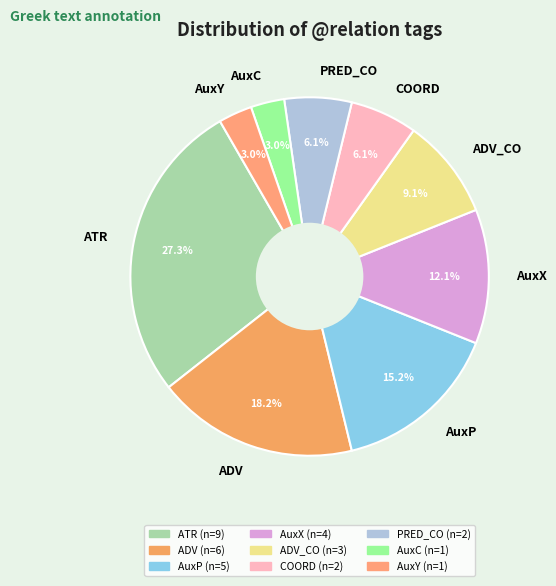

Which slice is the largest?

ATR